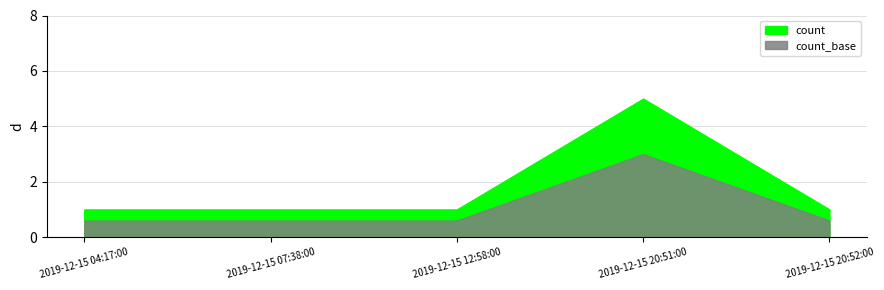

What is the label of the 1st point from the right?

2019-12-15 20:52:00